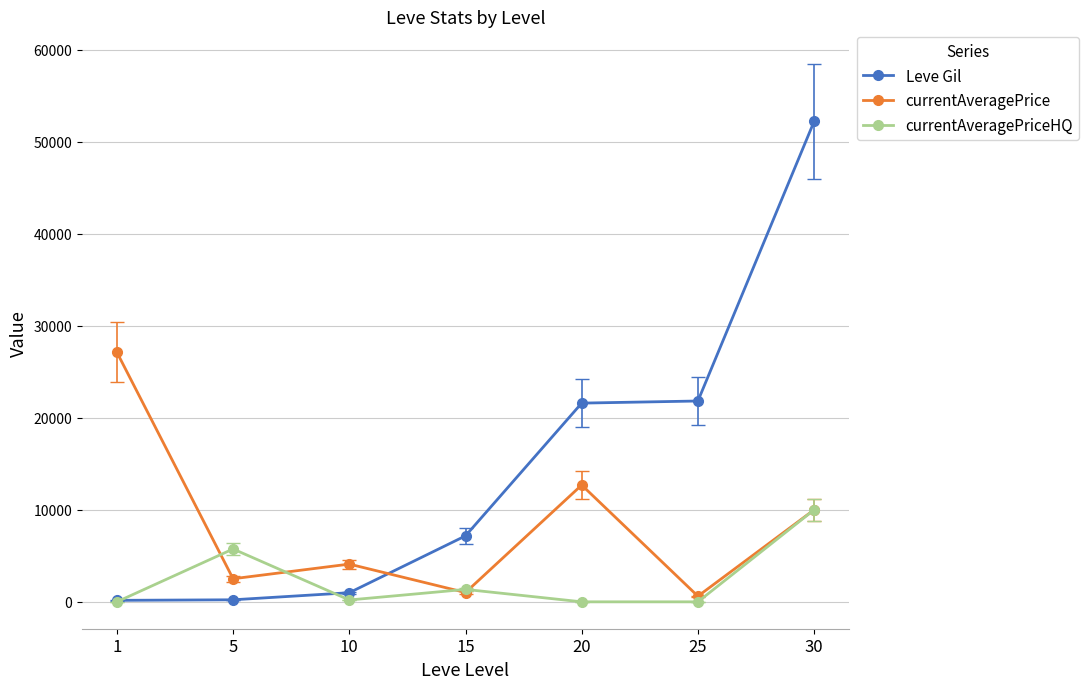

True or false: currentAveragePrice and Leve Gil intersect in this chart.

True